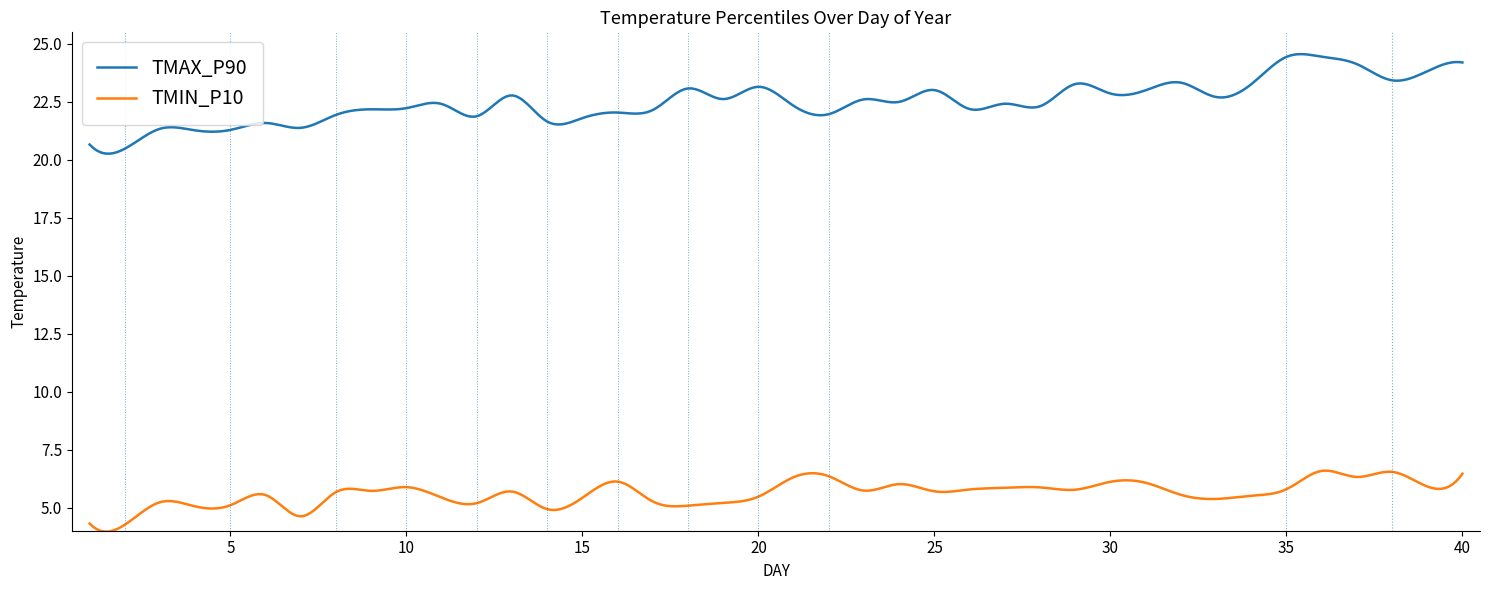

Rank the series by their average value, from lowest to highest.

TMIN_P10, TMAX_P90